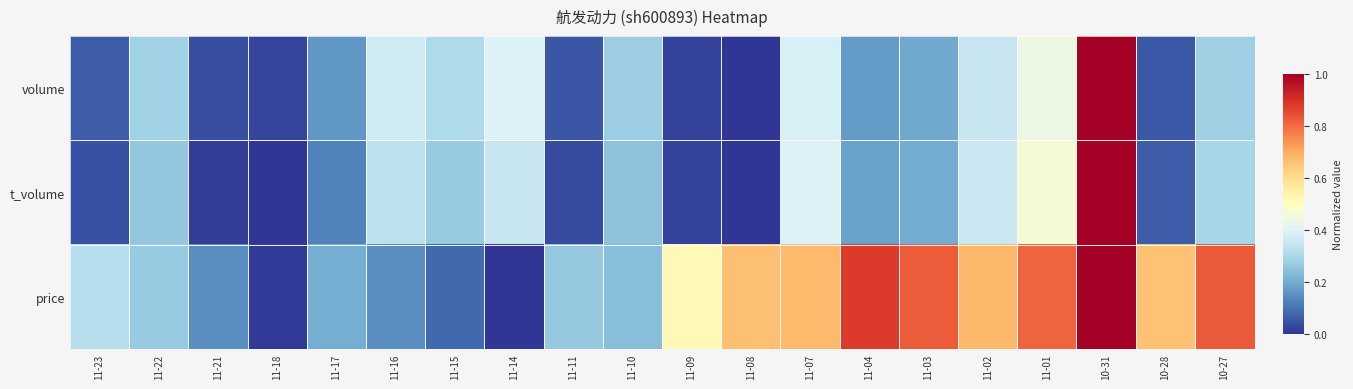

What is the total value across all series at 11-17?

0.5